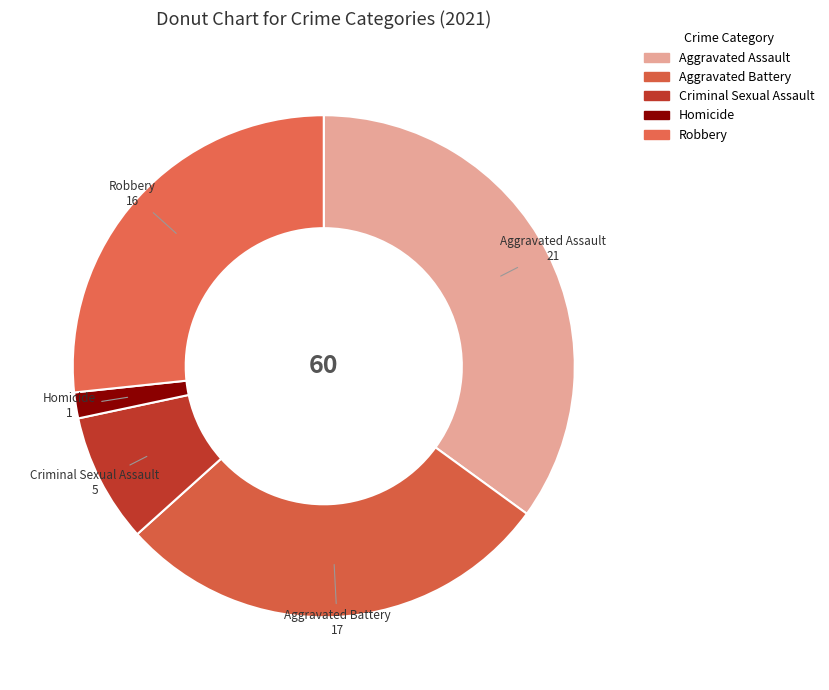

How many slices are in this pie chart?

5